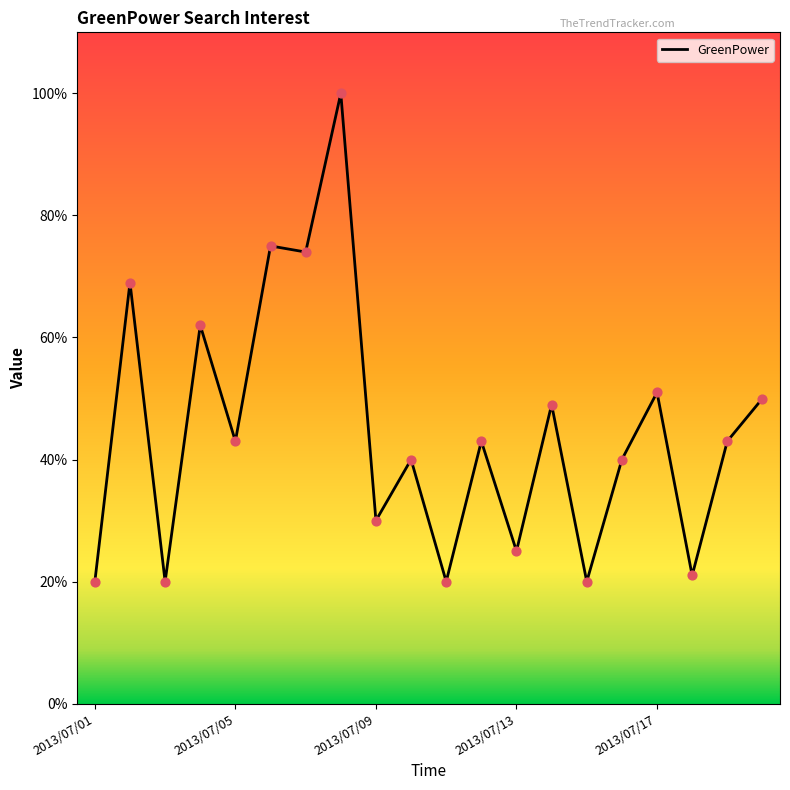

What is the minimum value shown in the chart?

20